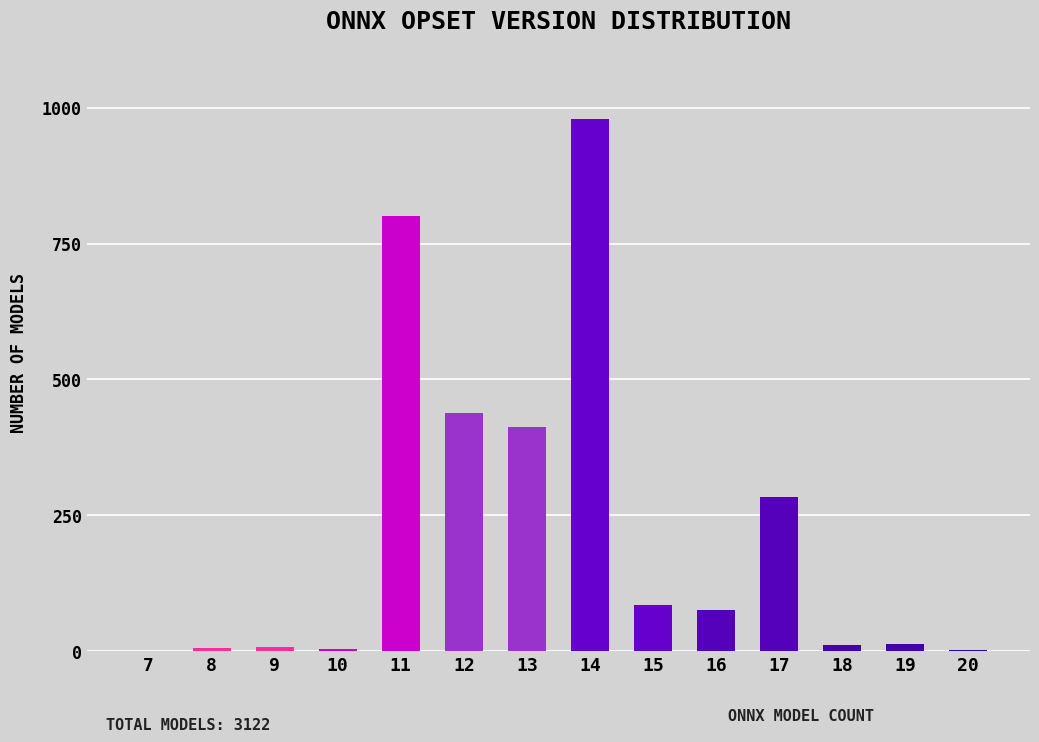

The chart shows a value of 439 at 12. True or false?

True